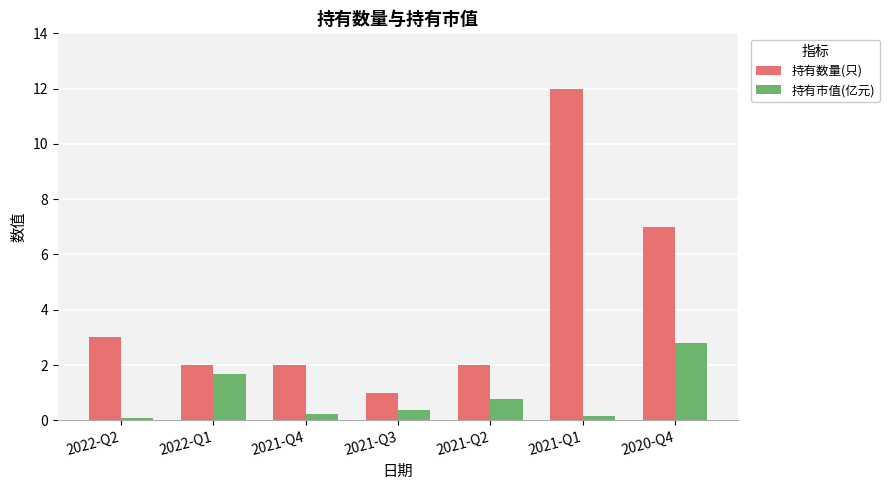

At which label does 持有数量(只) first exceed 2?

2022-Q2